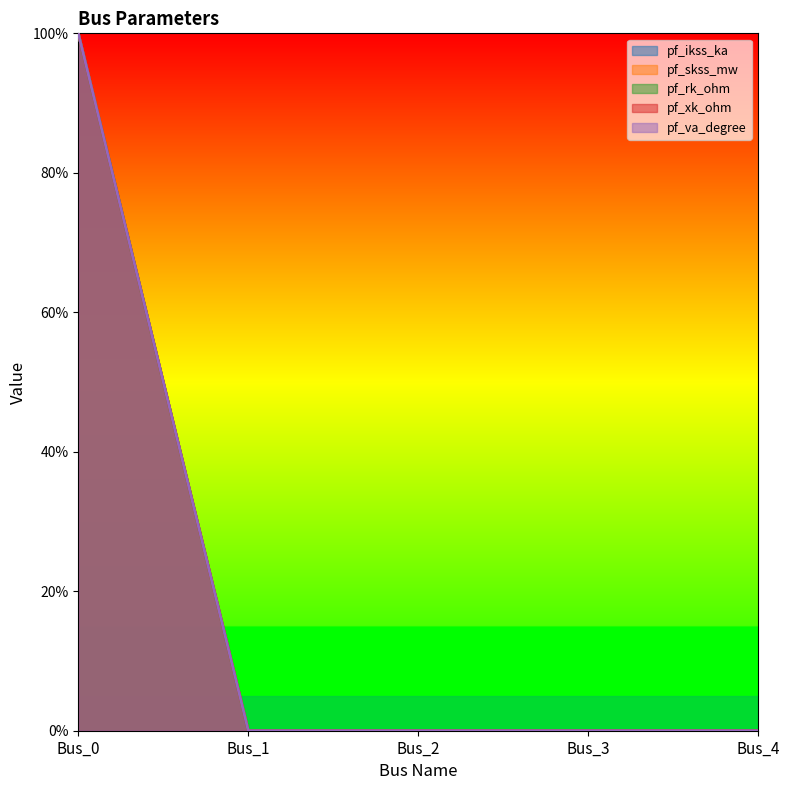

Which series has the largest range (max minus min)?

pf_ikss_ka